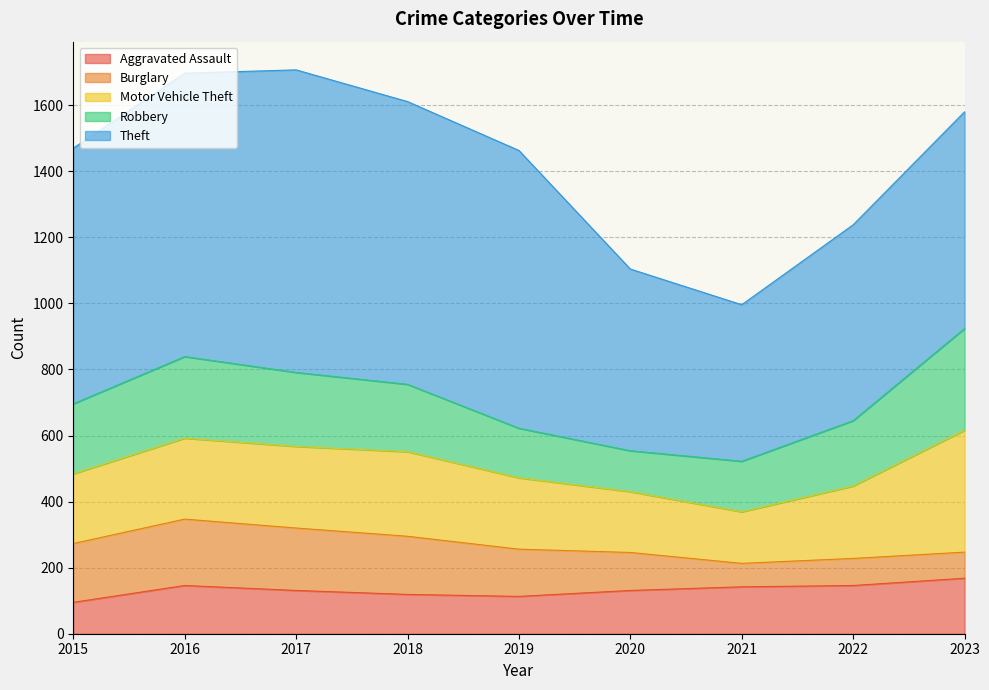

What is the lowest value of the Robbery series?

124